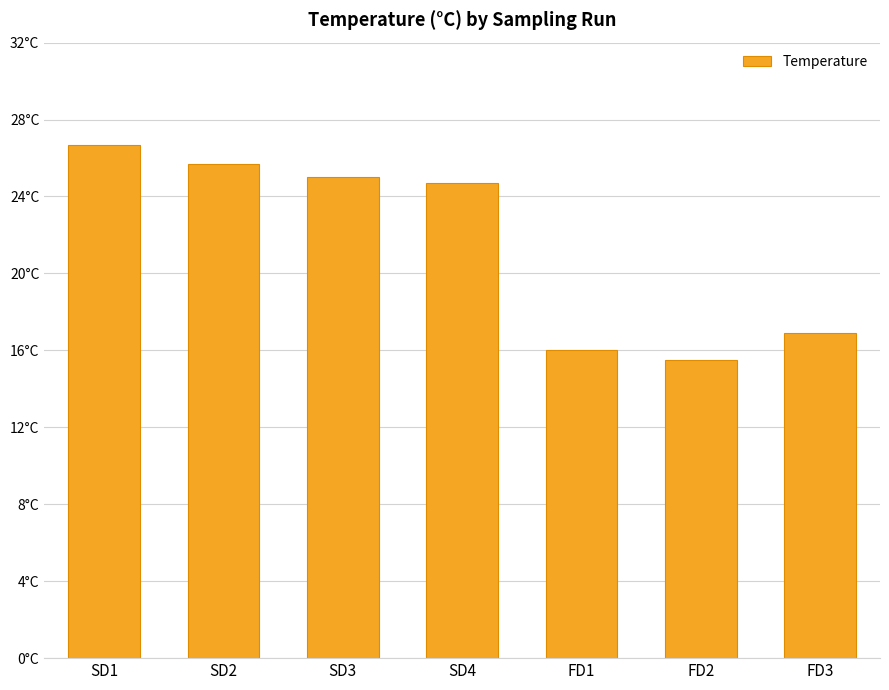

Which label corresponds to the largest value in the chart?

SD1